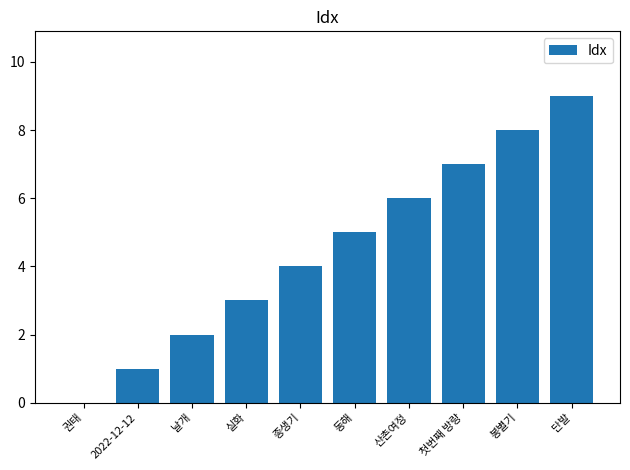

Reading right to left, what are all the values shown in this chart?

단발=9	봉별기=8	첫번째 방랑=7	산촌여정=6	동해=5	종생기=4	실화=3	날개=2	2022-12-12=1	권태=0